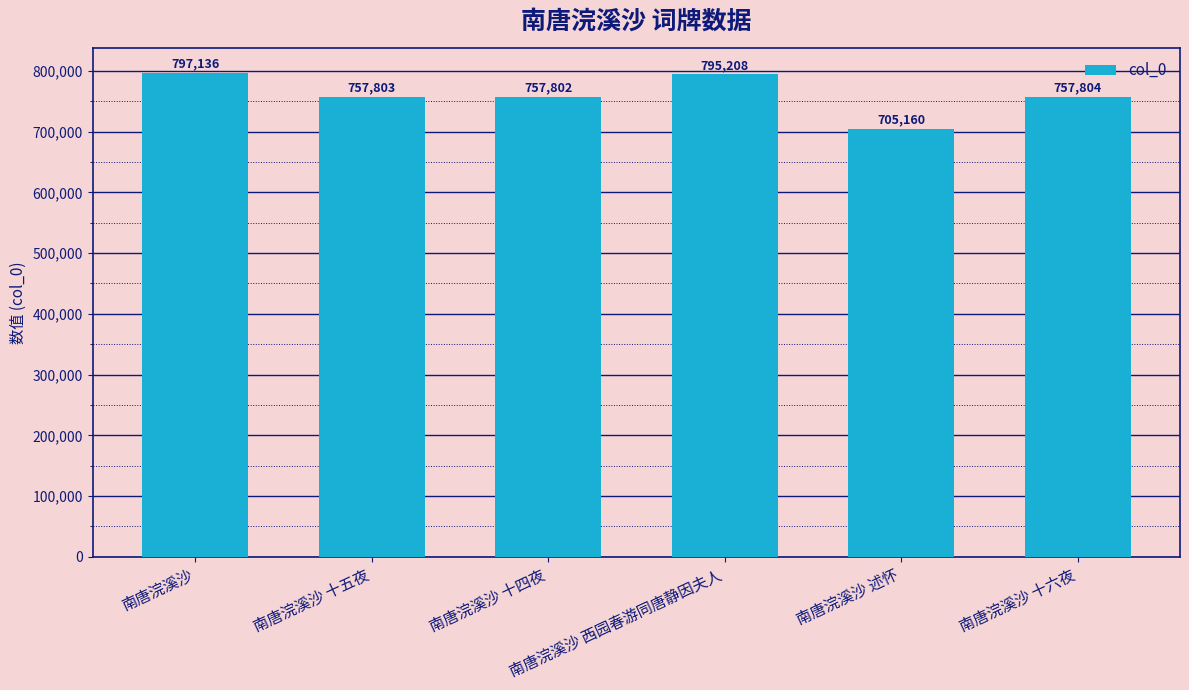

What position from the right is 南唐浣溪沙 十六夜?

1